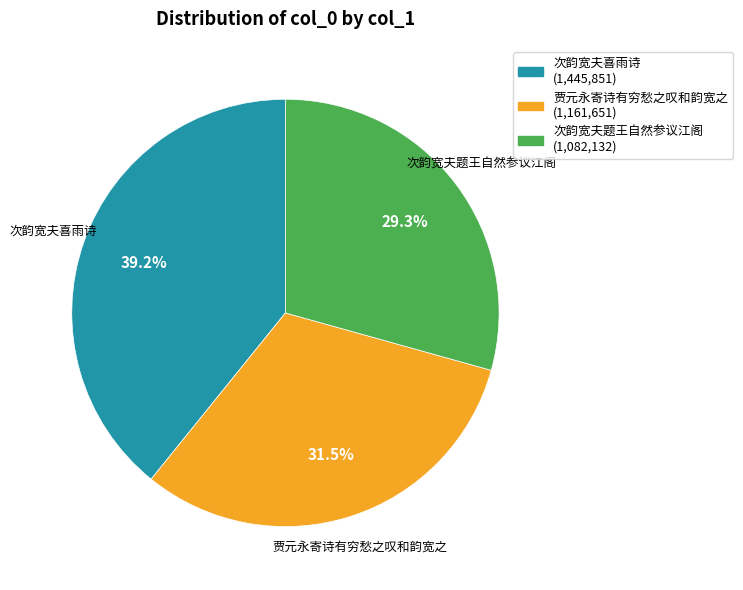

Count the number of slices in the pie.

3